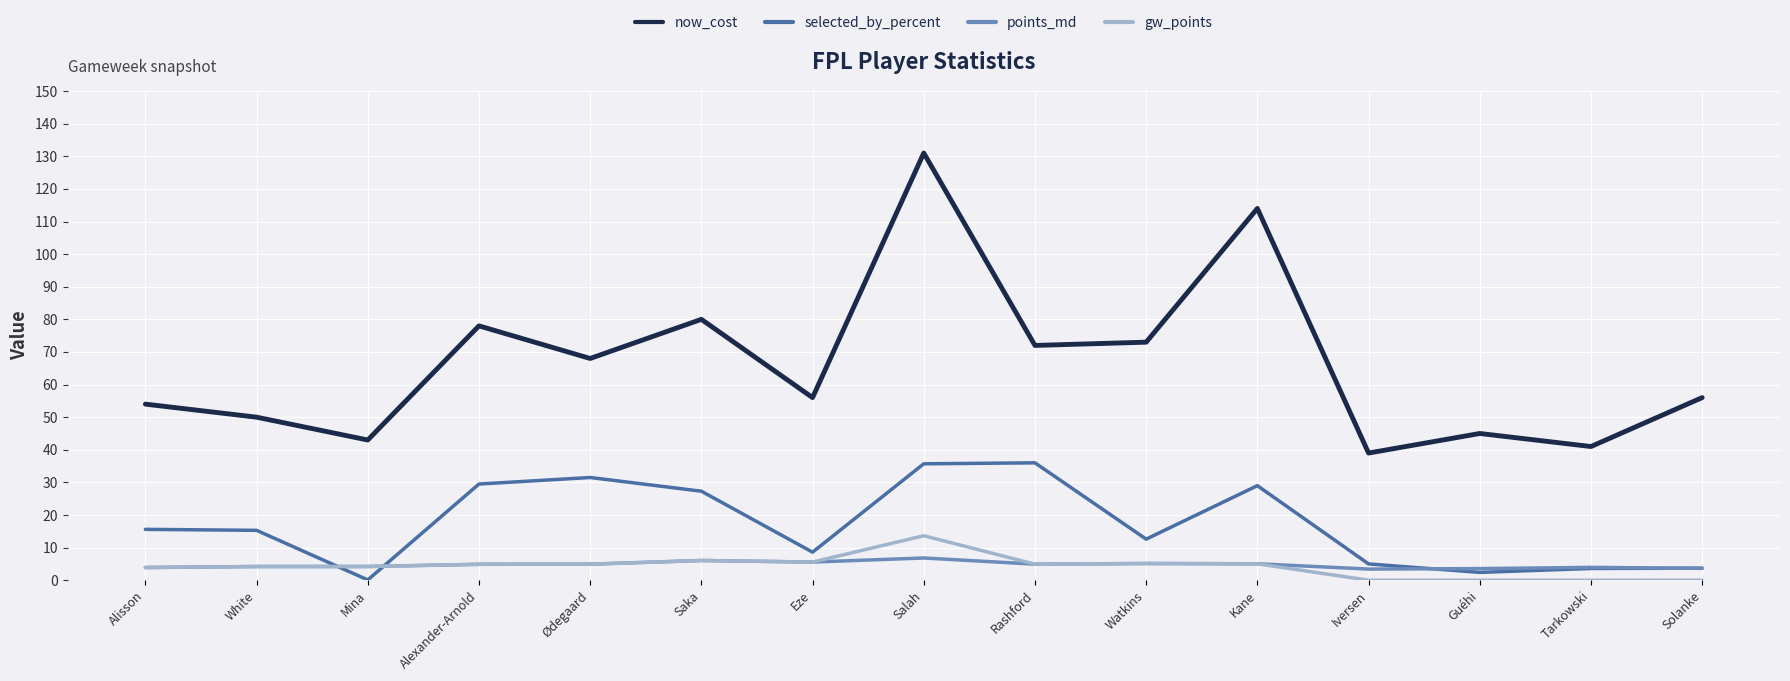

How many values in the selected_by_percent series are below 15?

7